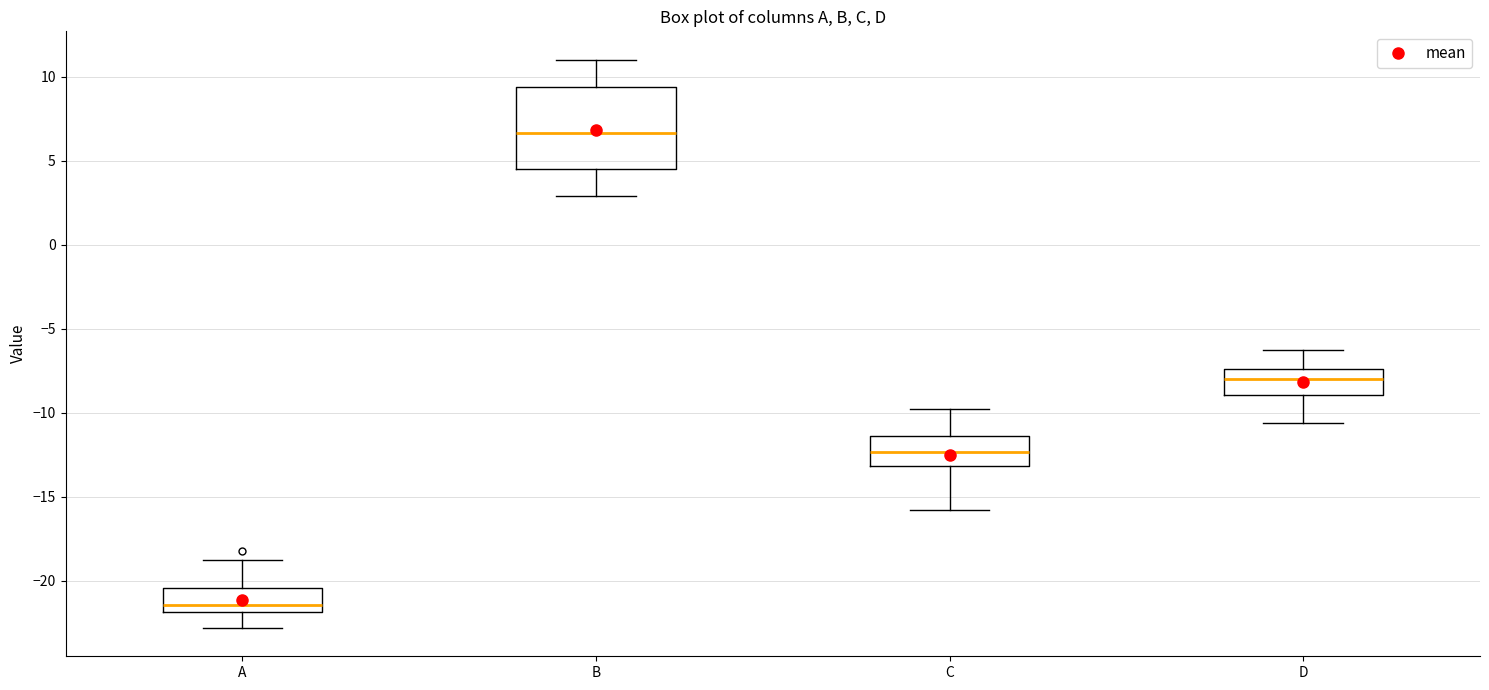

Which box's median line is the highest?

B